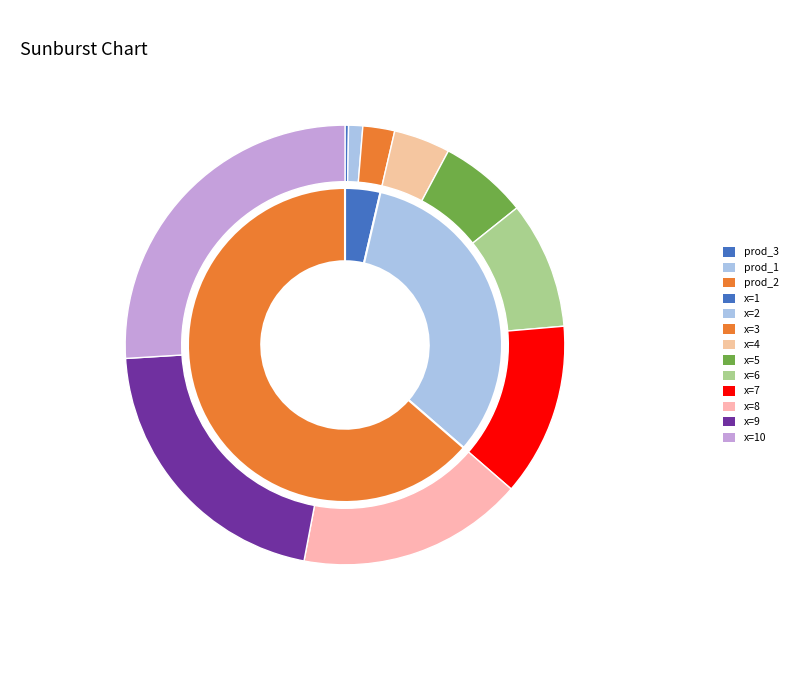

Is there any slice that represents more than half of the pie?

No